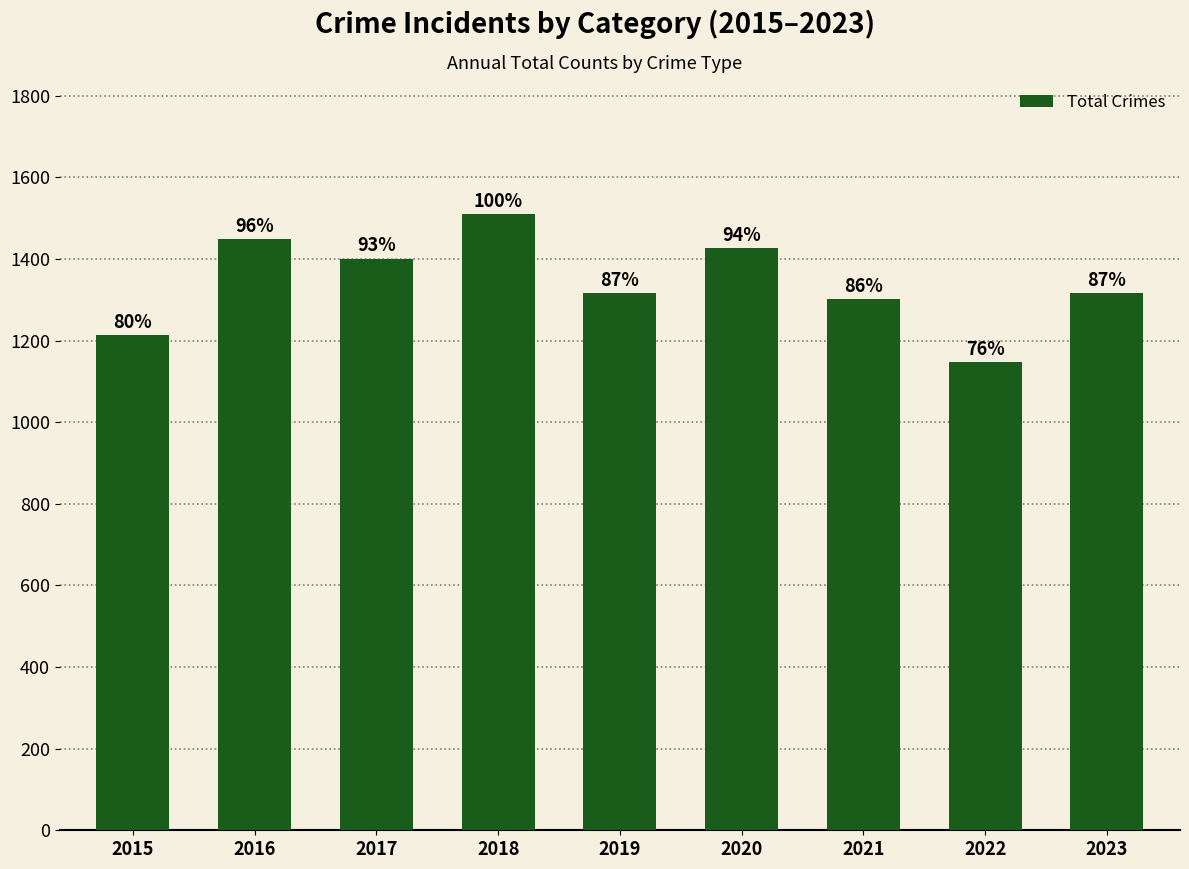

Does the chart contain any negative values?

No